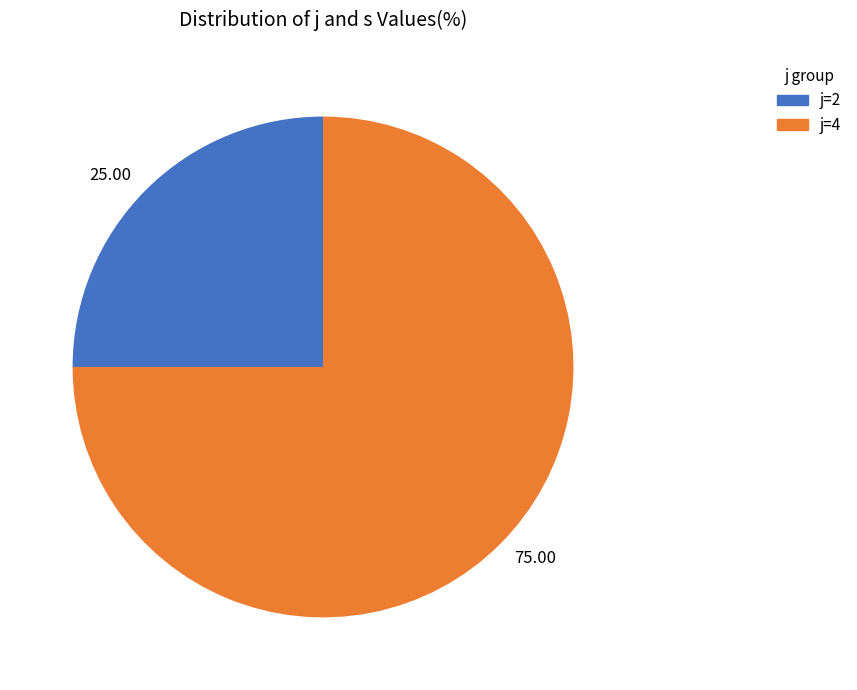

How many segments does this pie chart have?

2